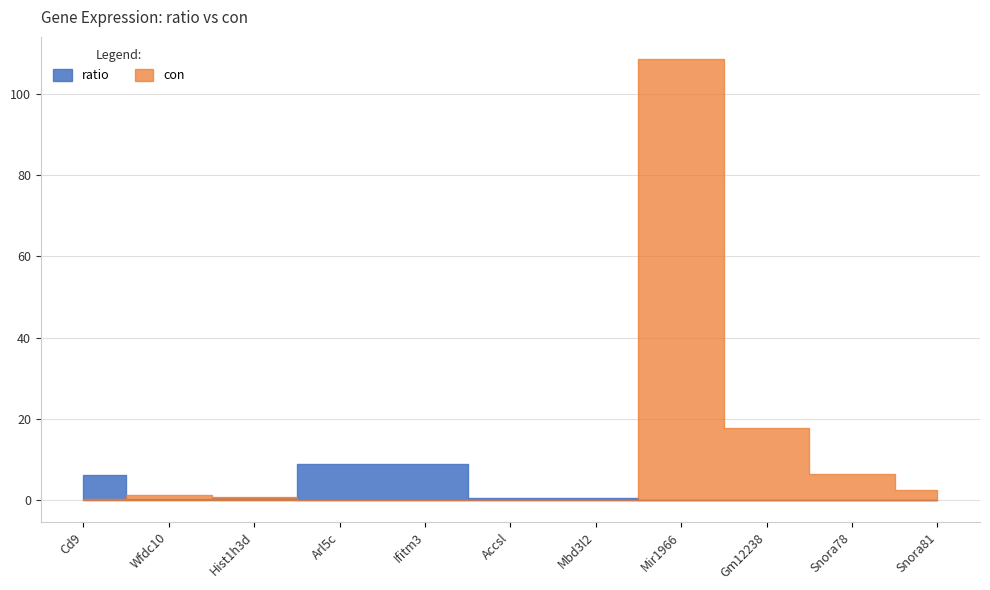

Where is the first local maximum for ratio?

Arl5c